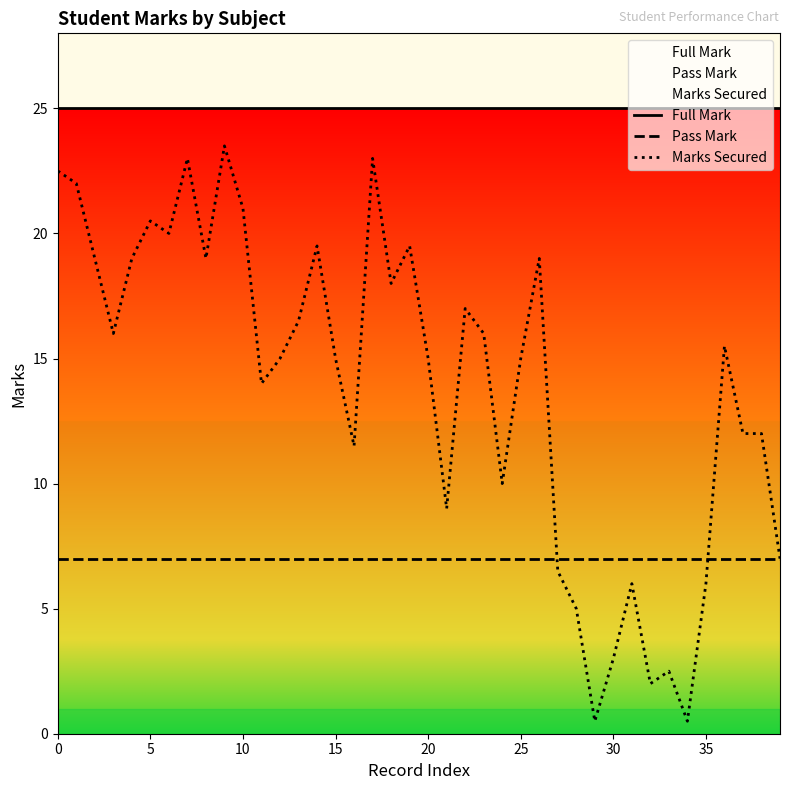

What are all the series names shown in the legend?

Full Mark, Pass Mark, Marks Secured